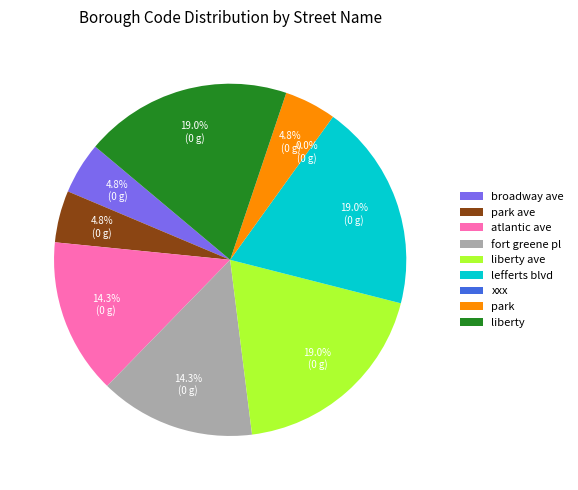

Is it true that park is 5% of the pie?

True